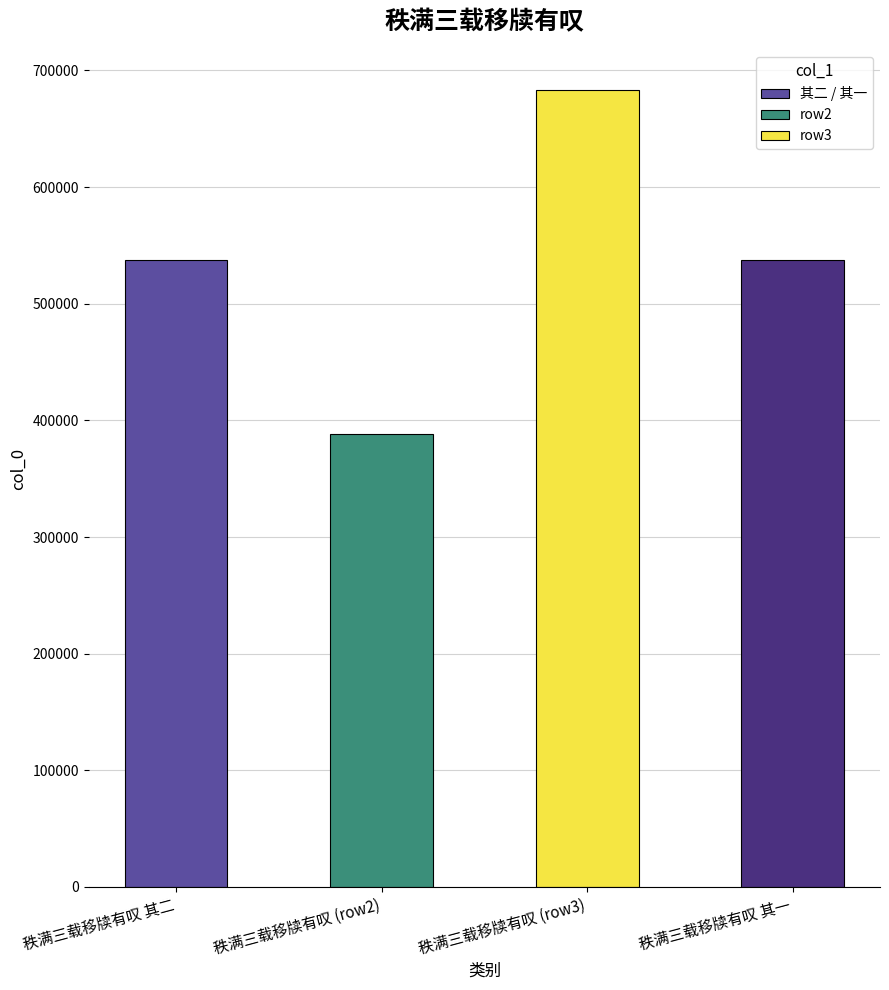

What is the value of the 4th bar from the left?

537877